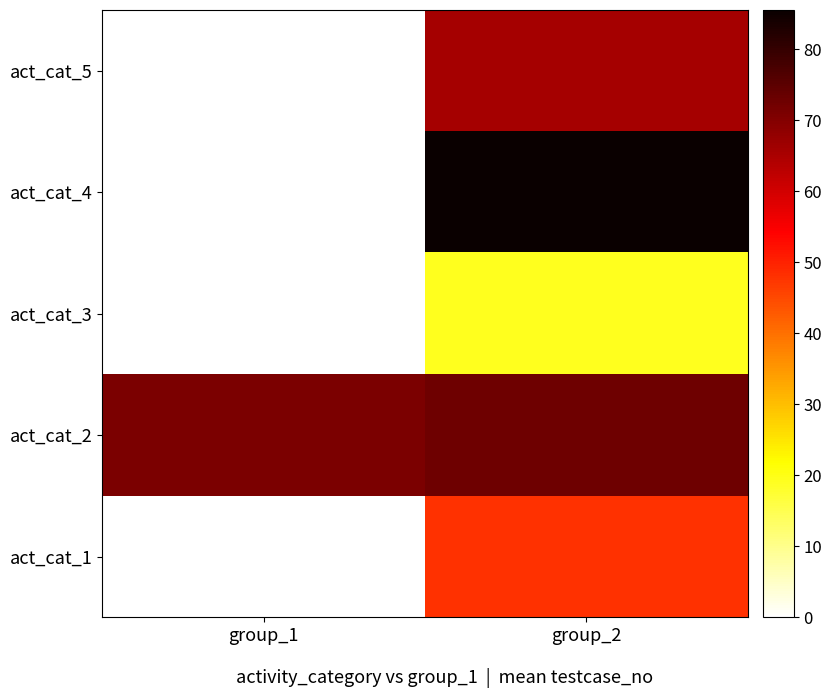

How many positive values does the act_cat_4 series have?

1